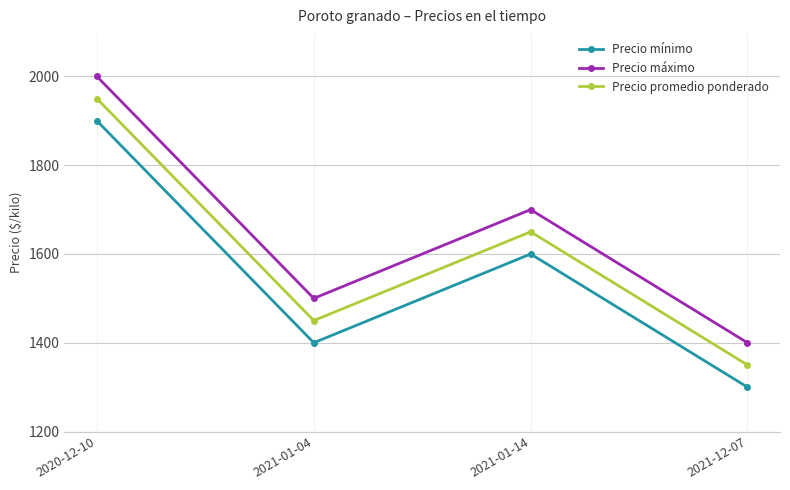

True or false: Precio máximo and Precio mínimo cross at least once.

False